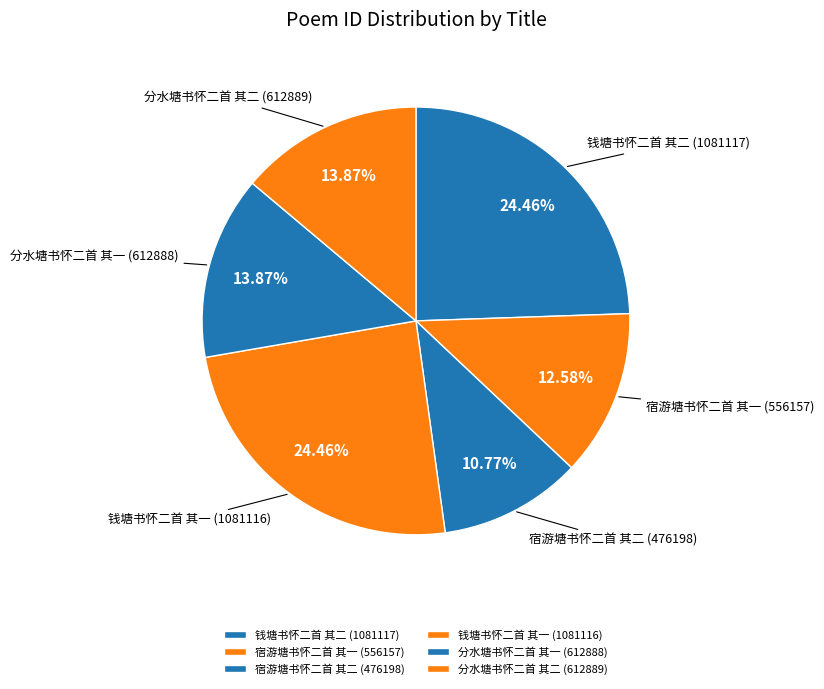

To the nearest percent, what percentage of the pie is 钱塘书怀二首 其二?

24%